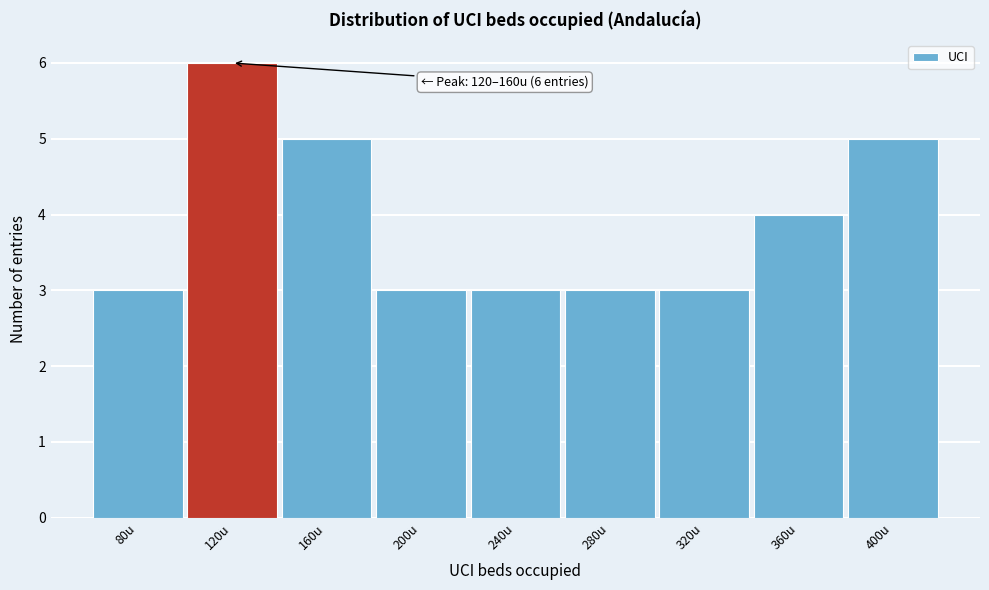

Reading right to left, list all the values displayed in this chart.

400u=5	360u=4	320u=3	280u=3	240u=3	200u=3	160u=5	120u=6	80u=3